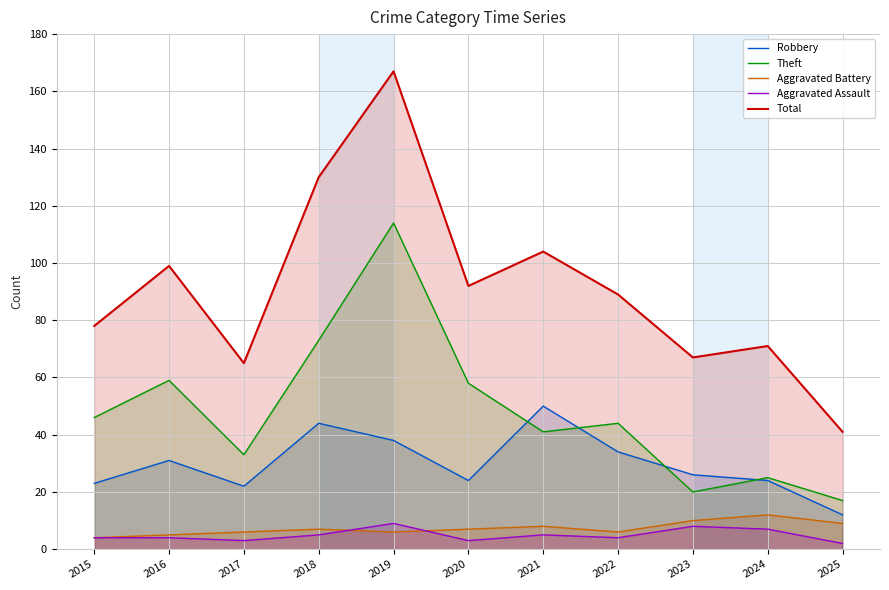

Reading right to left, transcribe all the data shown in this chart.

Robbery: 2025=12	2024=24	2023=26	2022=34	2021=50	2020=24	2019=38	2018=44	2017=22	2016=31	2015=23
Theft: 2025=17	2024=25	2023=20	2022=44	2021=41	2020=58	2019=114	2018=73	2017=33	2016=59	2015=46
Aggravated Battery: 2025=9	2024=12	2023=10	2022=6	2021=8	2020=7	2019=6	2018=7	2017=6	2016=5	2015=4
Aggravated Assault: 2025=2	2024=7	2023=8	2022=4	2021=5	2020=3	2019=9	2018=5	2017=3	2016=4	2015=4
Total: 2025=41	2024=71	2023=67	2022=89	2021=104	2020=92	2019=167	2018=130	2017=65	2016=99	2015=78